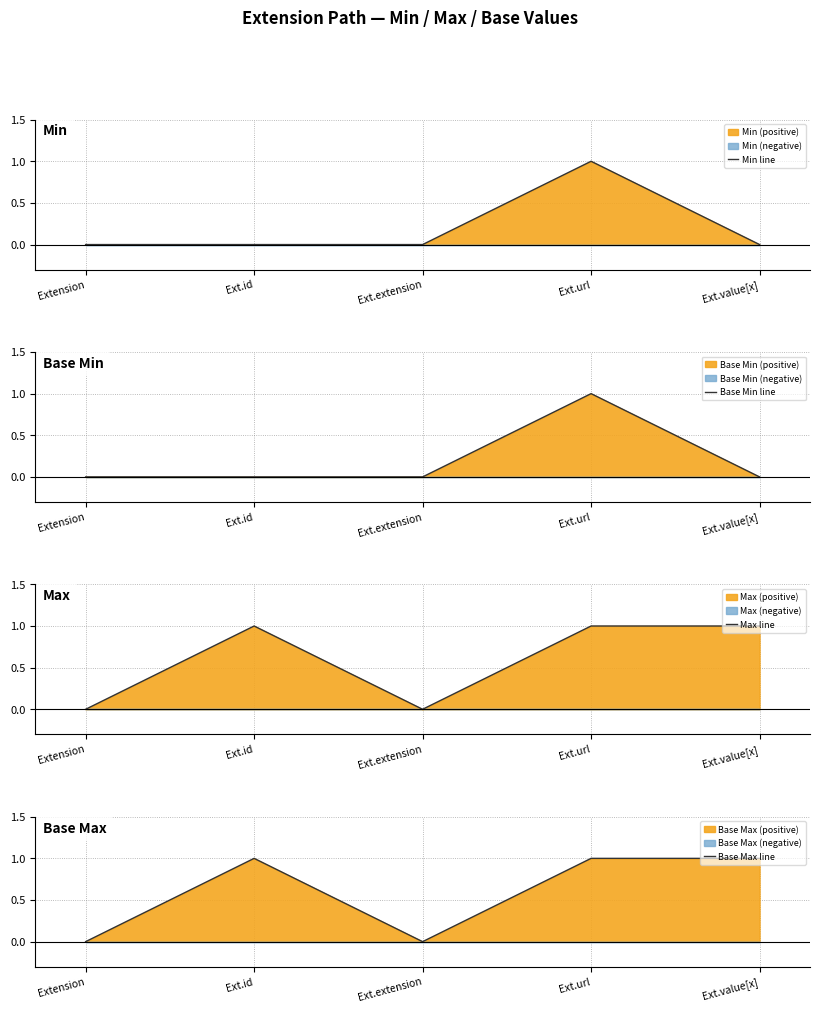

How many data points in Base Max line are less than 1?

2